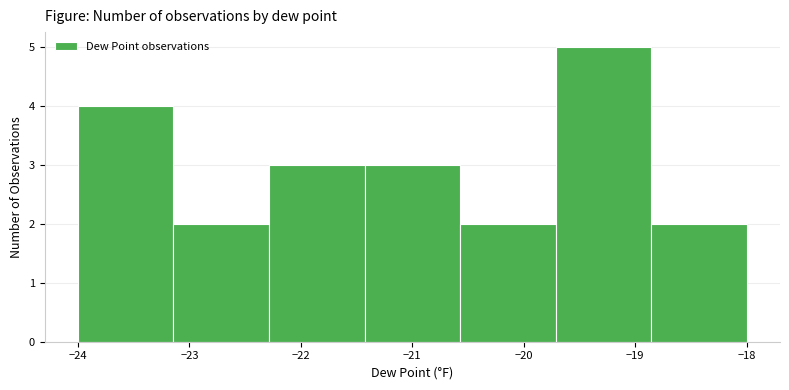

How tall is the bar that spans -22.3 to -21.4 on the x-axis? Neither the bar edges nor the heights are printed on the chart, so give them approximately, as read against the axes.

3